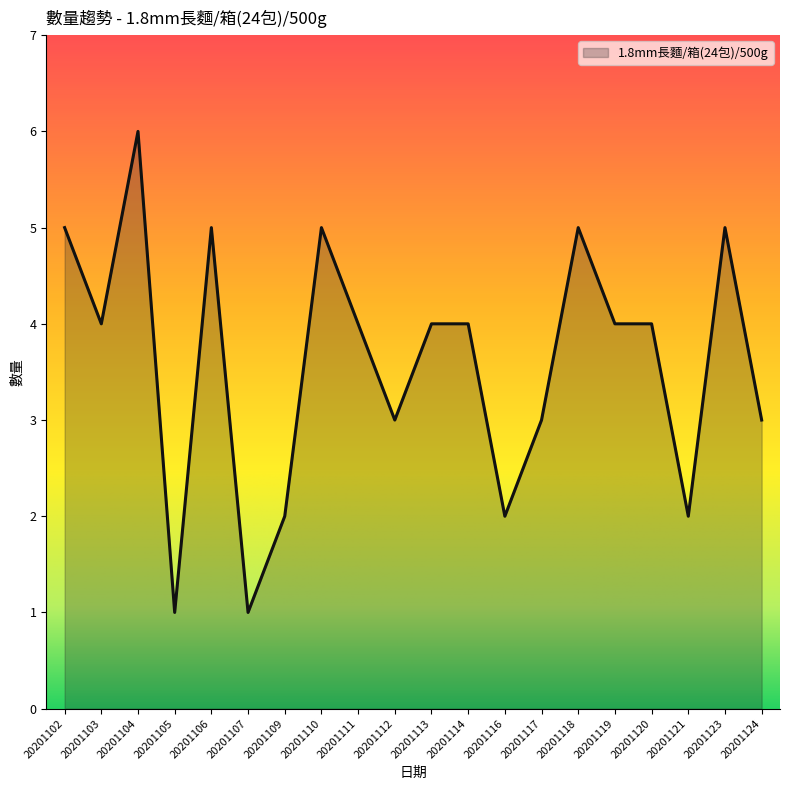

Does the chart have visible grid lines?

No